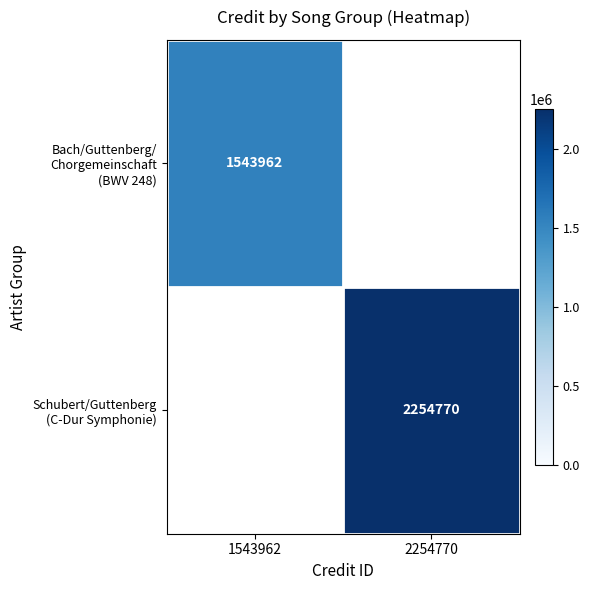

Rank the categories by Bach/Guttenberg/ Chorgemeinschaft (BWV 248) value from lowest to highest.

1543962, 2254770